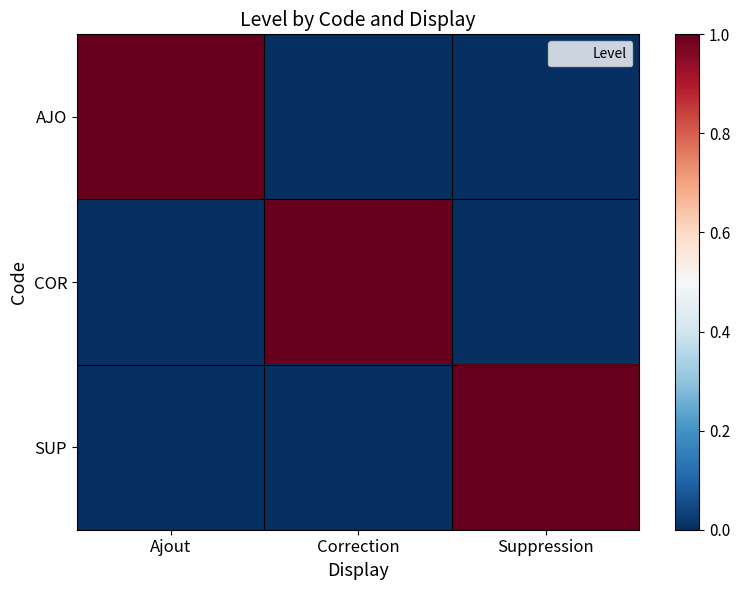

Which series changed the most between Ajout and Suppression?

AJO